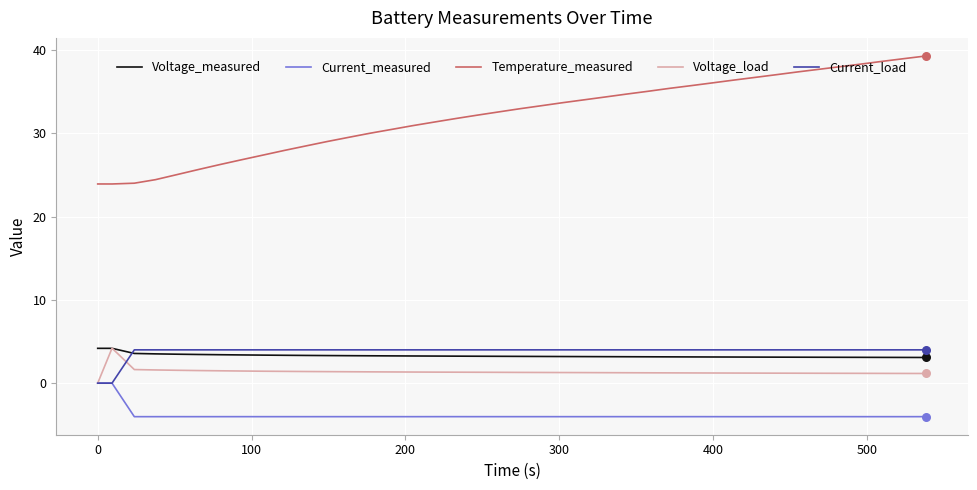

Which series has the widest spread of values?

Temperature_measured